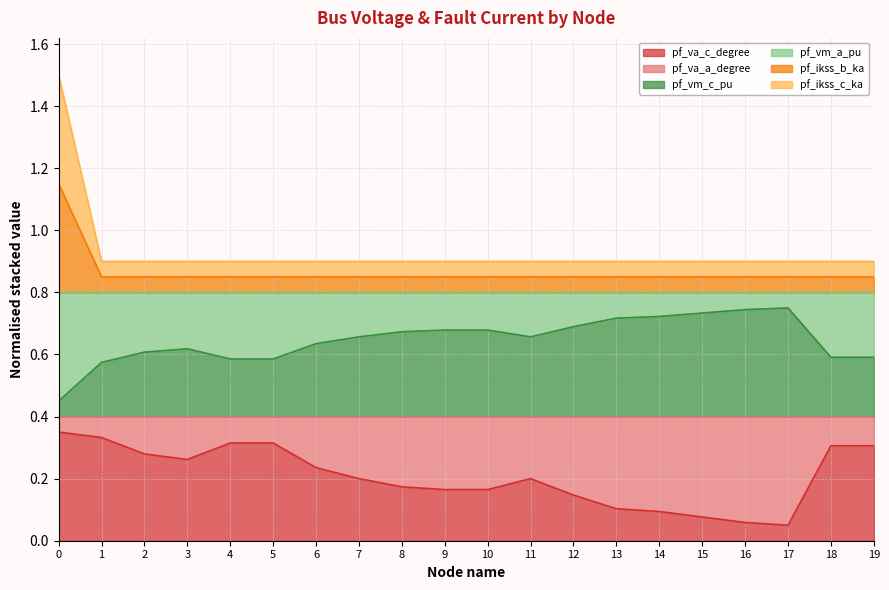

At which label is pf_ikss_b_ka closest to 1?

17